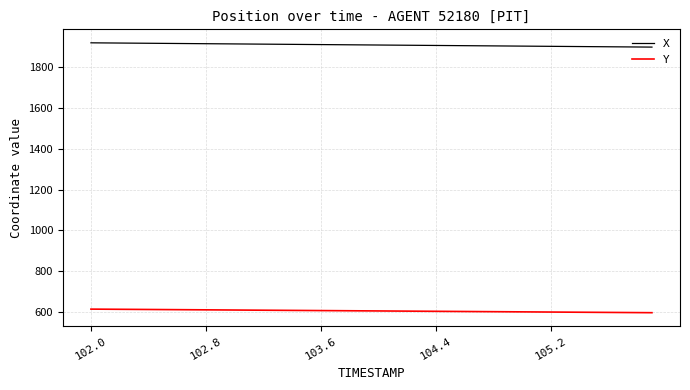

Rank the series by their maximum value, from lowest to highest.

Y, X